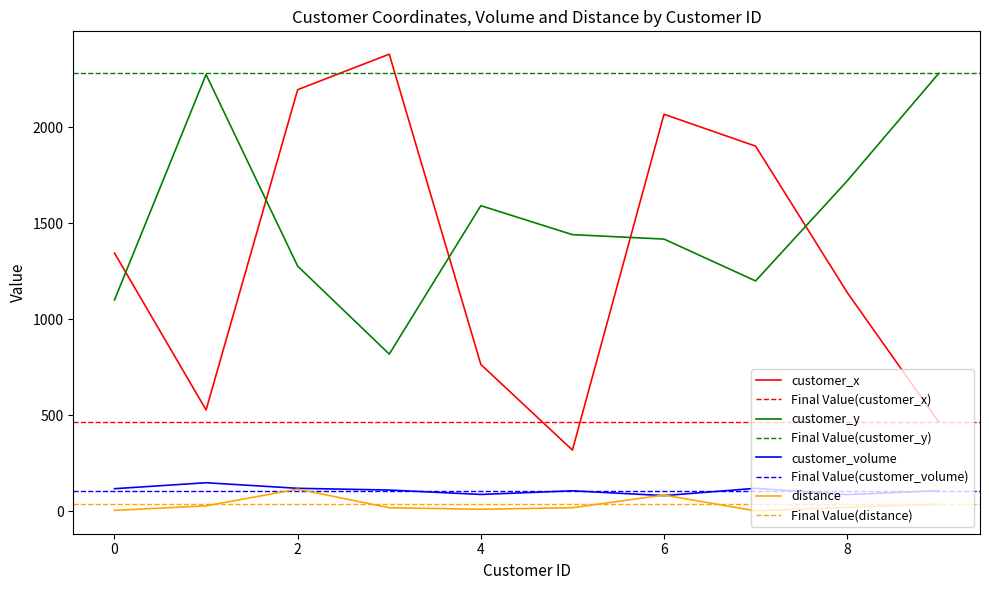

At which category is the sum across all series the highest?

2